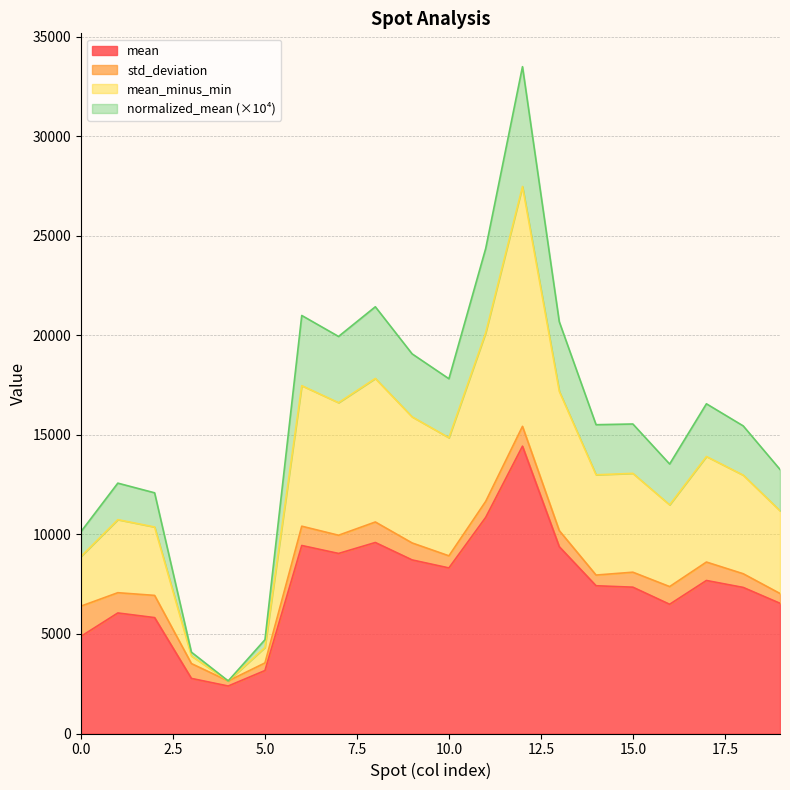

Is it true that mean equals 9041.5 at 7?

True